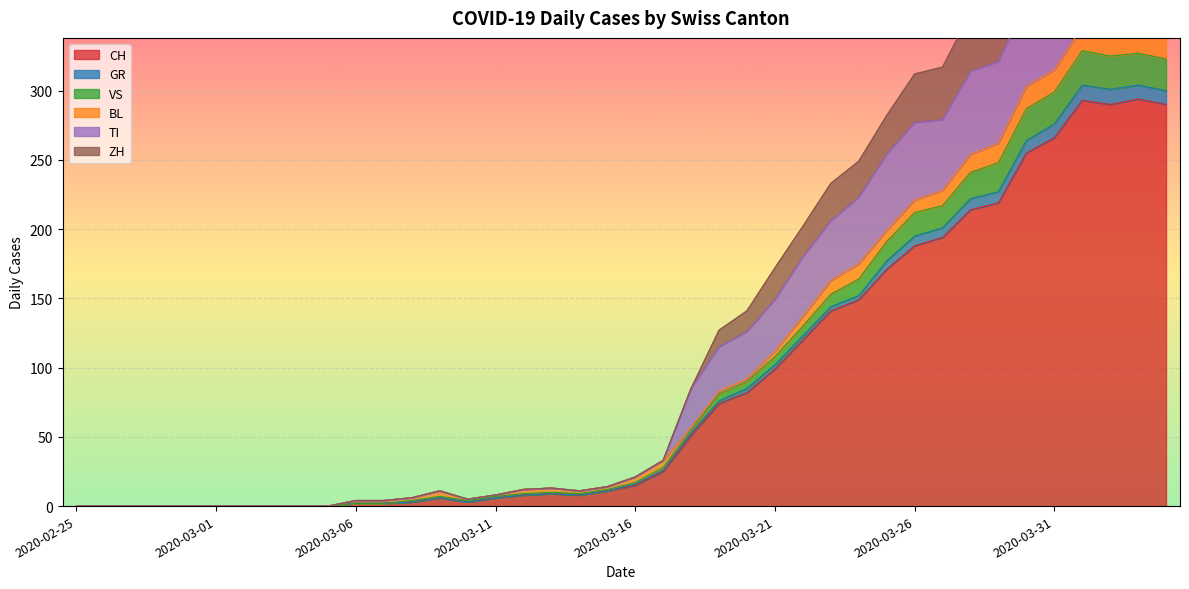

Between 2020-03-01 and 2020-03-03, which is larger?

2020-03-01